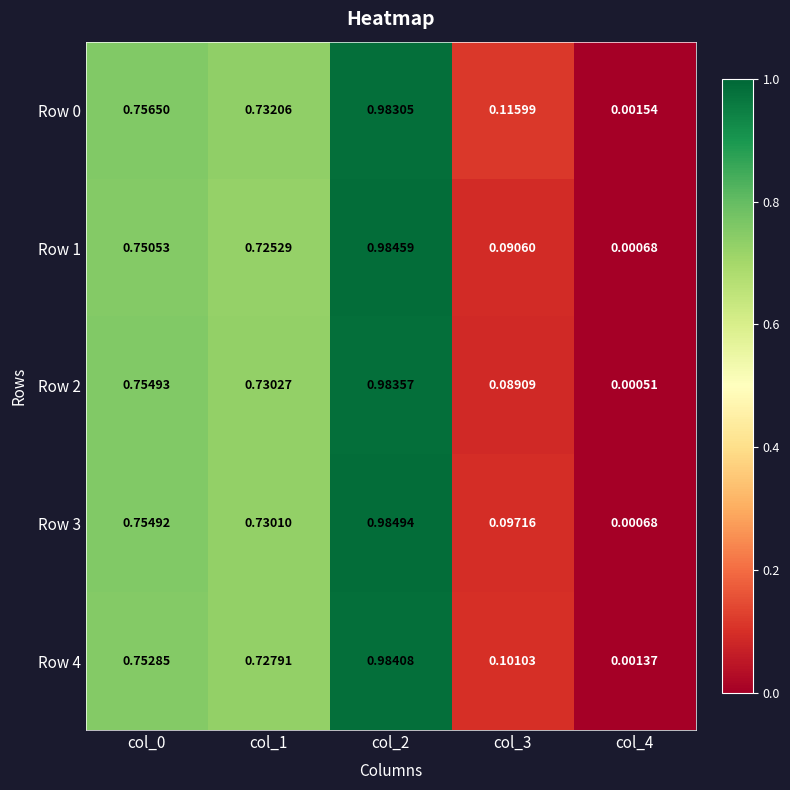

How many series are shown in this chart?

5